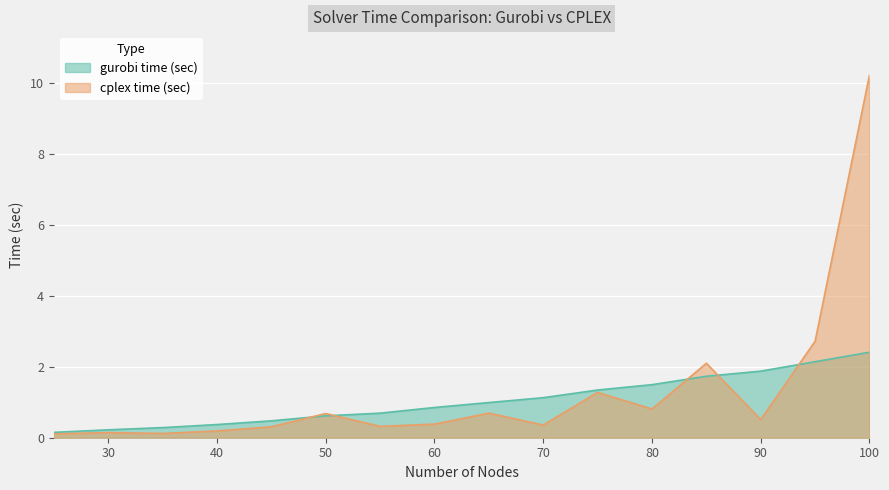

Where do cplex time (sec) and gurobi time (sec) first cross each other?

45 and 50